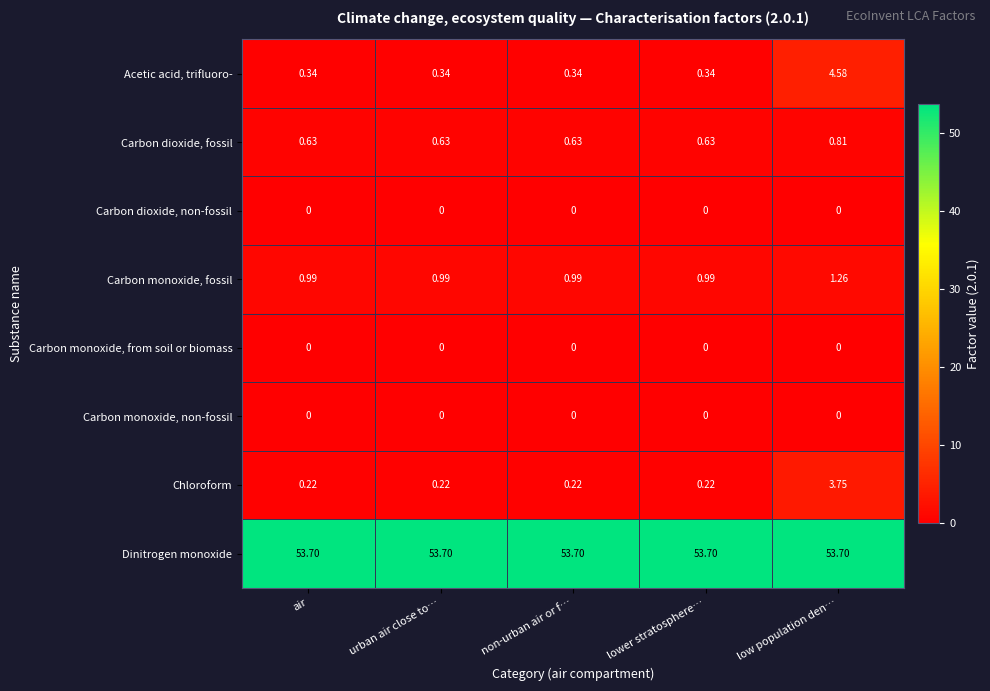

Which series has the largest range (max minus min)?

Acetic acid, trifluoro-